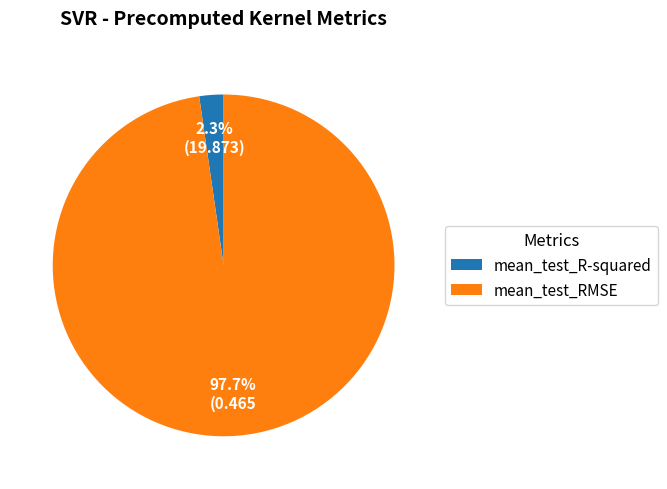

Is it true that mean_test_R-squared is 2% of the pie?

True